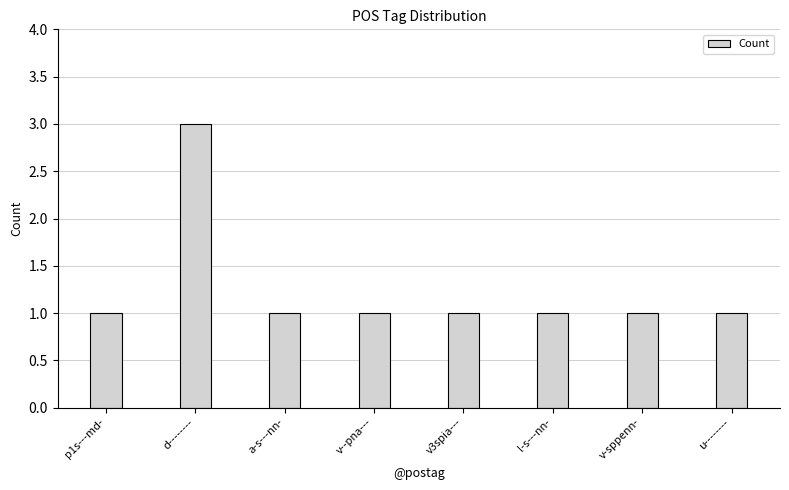

Which category has the highest value across all series?

d--------